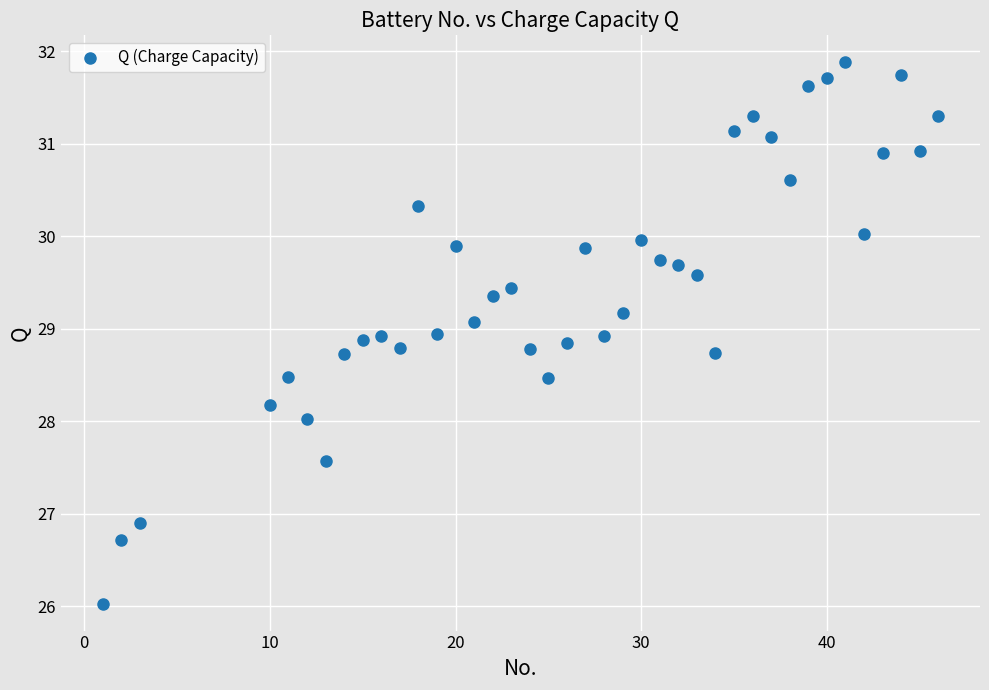

What is the range of Y values (max minus min)?

5.9